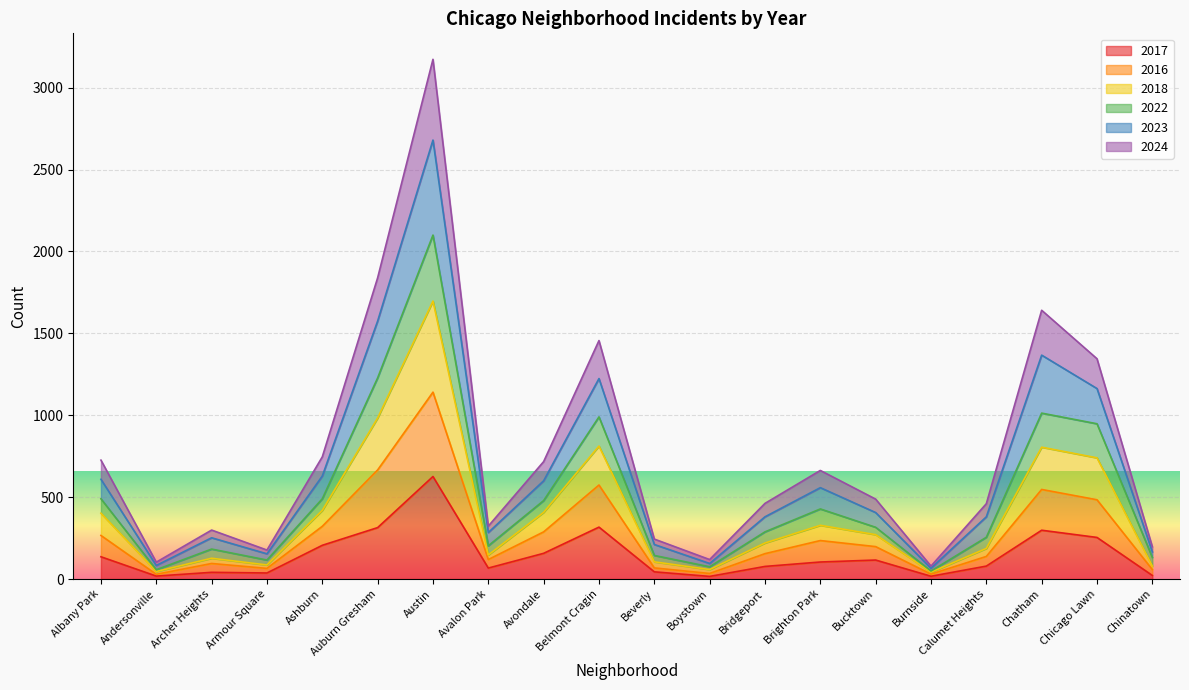

Is the value of 2023 at Ashburn greater than the value of 2017 at Calumet Heights?

Yes